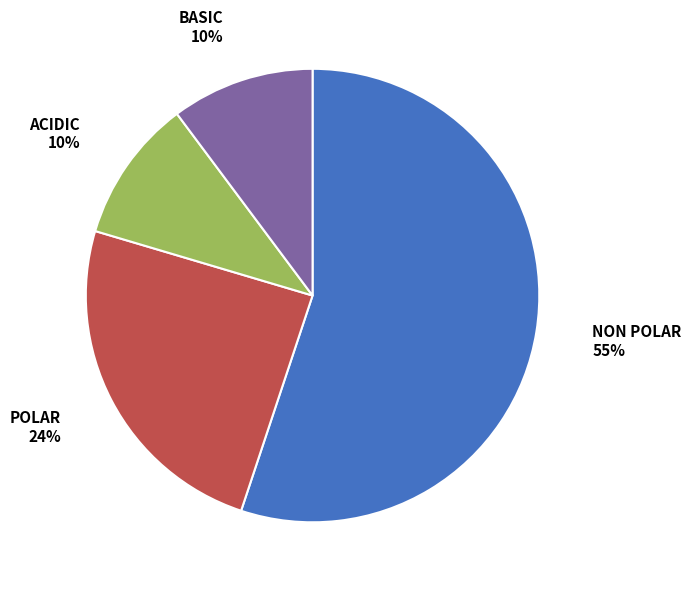

To the nearest percent, what is the average slice percentage?

25%